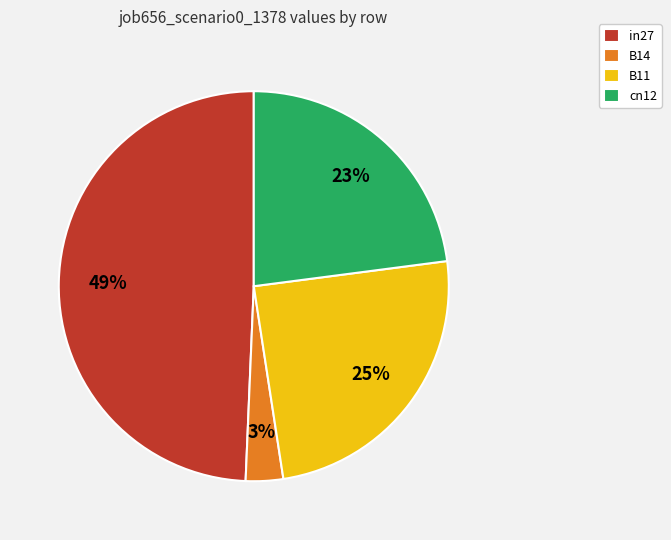

What percentage is the cn12 slice, to the nearest percent?

23%